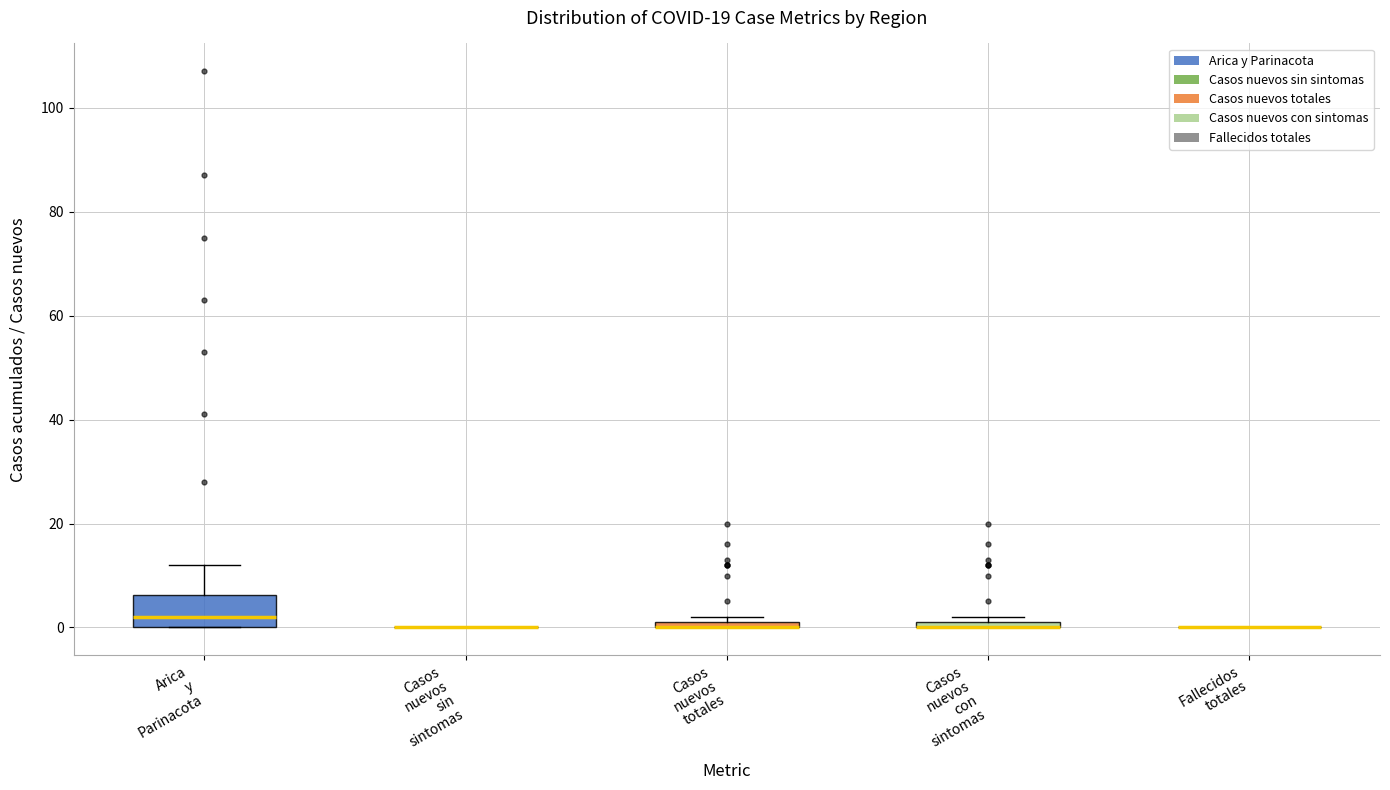

Comparing the boxes themselves (not the whiskers), which one is the tallest?

Arica y Parinacota